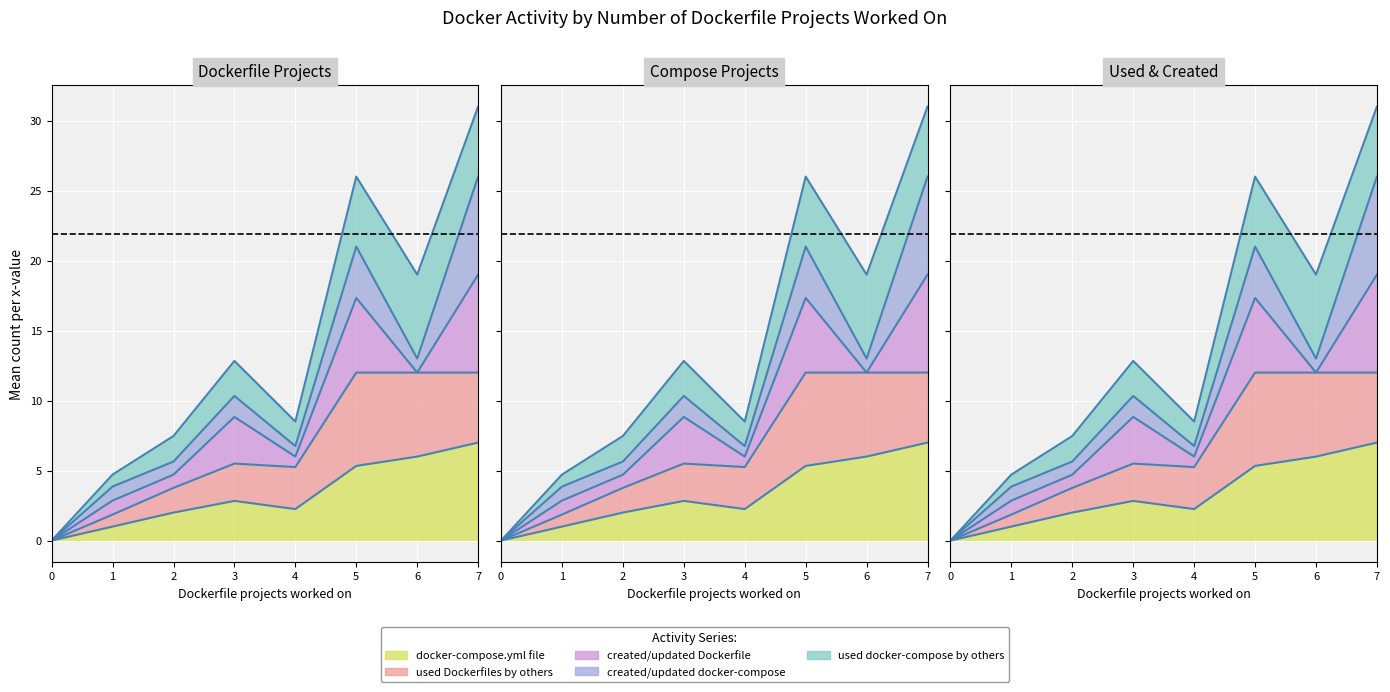

In used Dockerfiles by others (line), how many points are higher than both neighbors (excluding endpoints)?

1